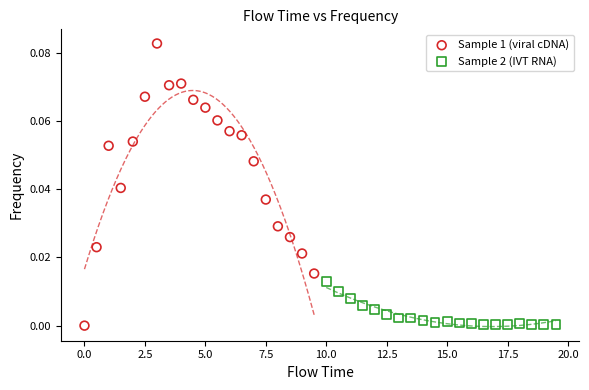

Which series contains the highest Y value?

Sample 1 (viral cDNA)